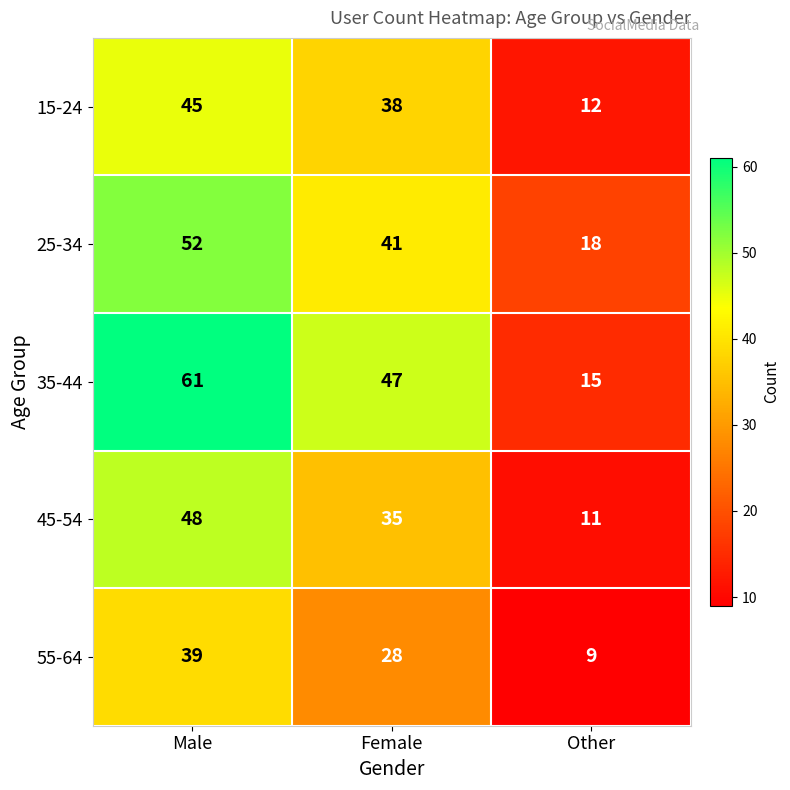

What is the difference between the highest and lowest values at Female?

19